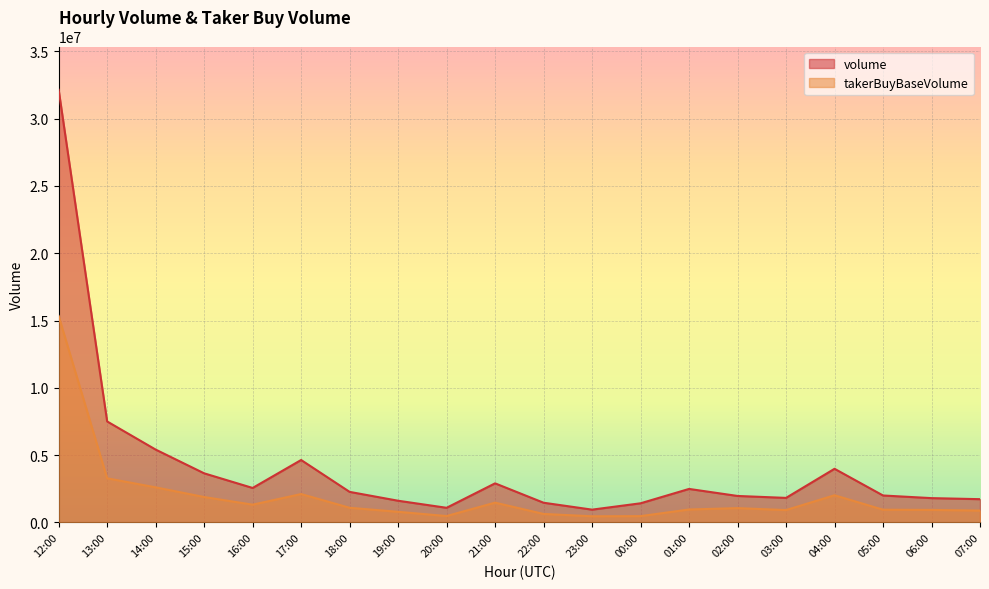

Rank the series by their maximum value, from highest to lowest.

volume, takerBuyBaseVolume